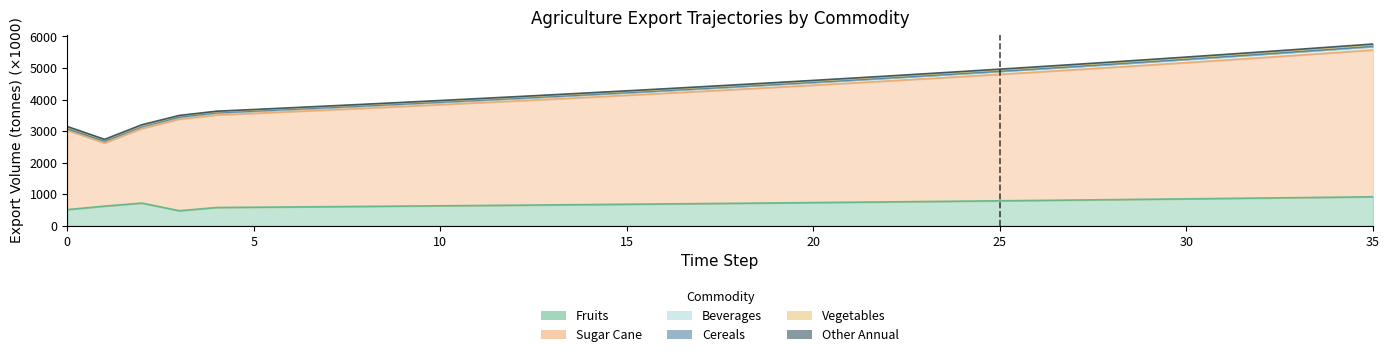

What is the difference between the maximum and minimum values in the exports_agrc_beverages_tonne series?

2998.3